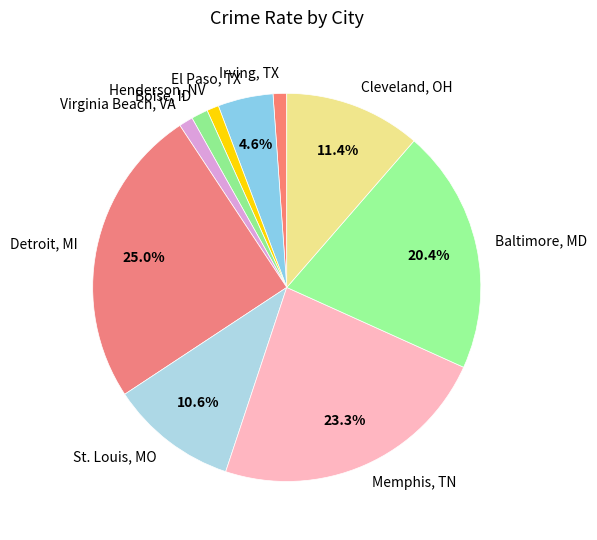

Between Memphis, TN and Cleveland, OH, which is larger?

Memphis, TN